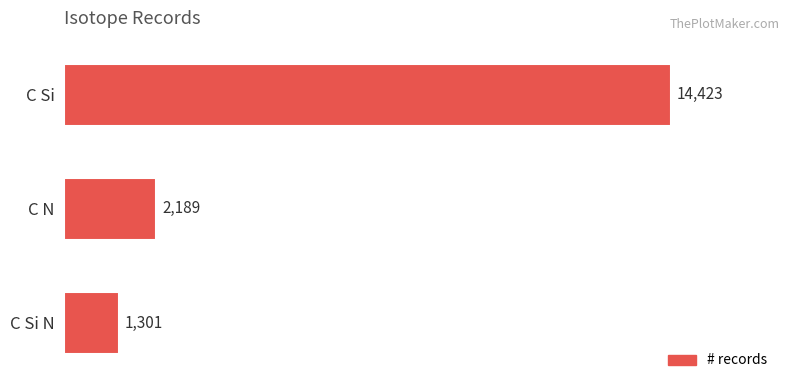

Rank the categories by value from highest to lowest.

C Si, C N, C Si N